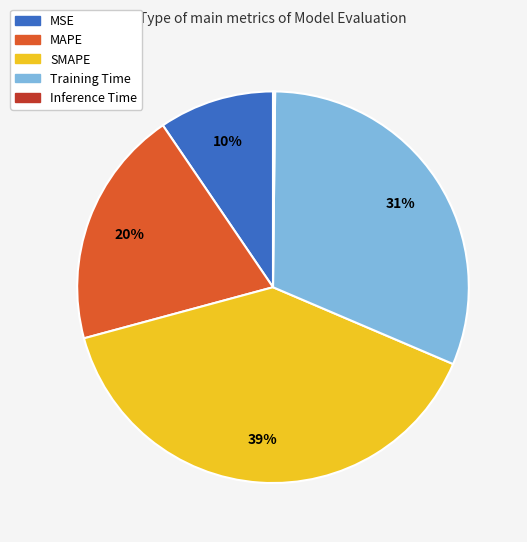

Which slice is the largest?

SMAPE